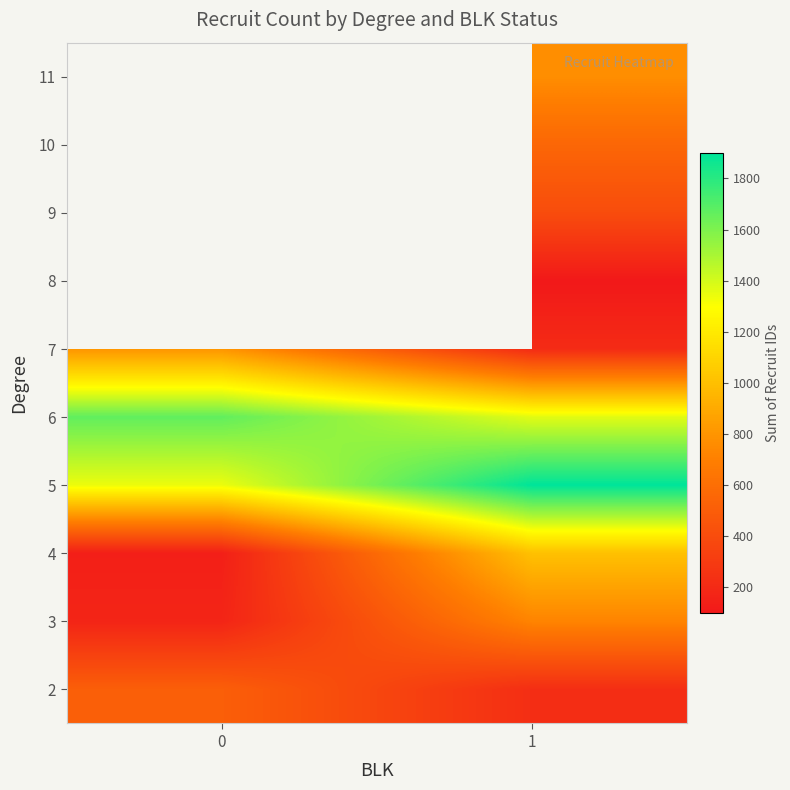

What is the average value of the 6 series?

1516.5